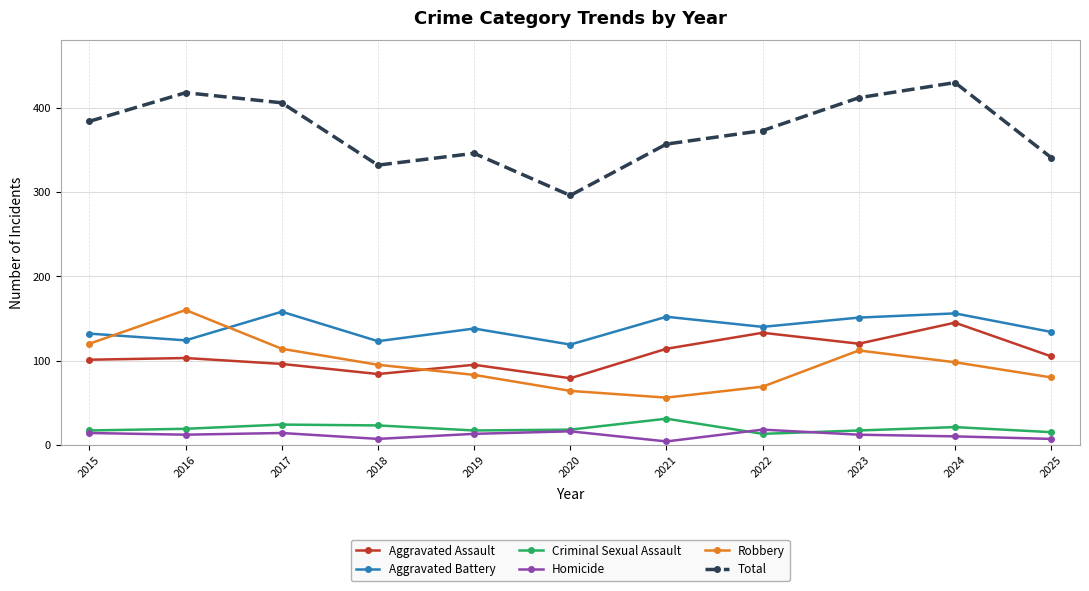

Count the number of categories in the chart.

11